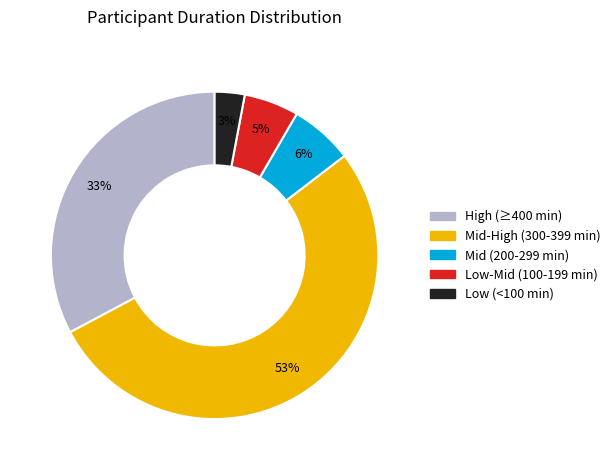

Is there a majority slice in this chart?

Yes